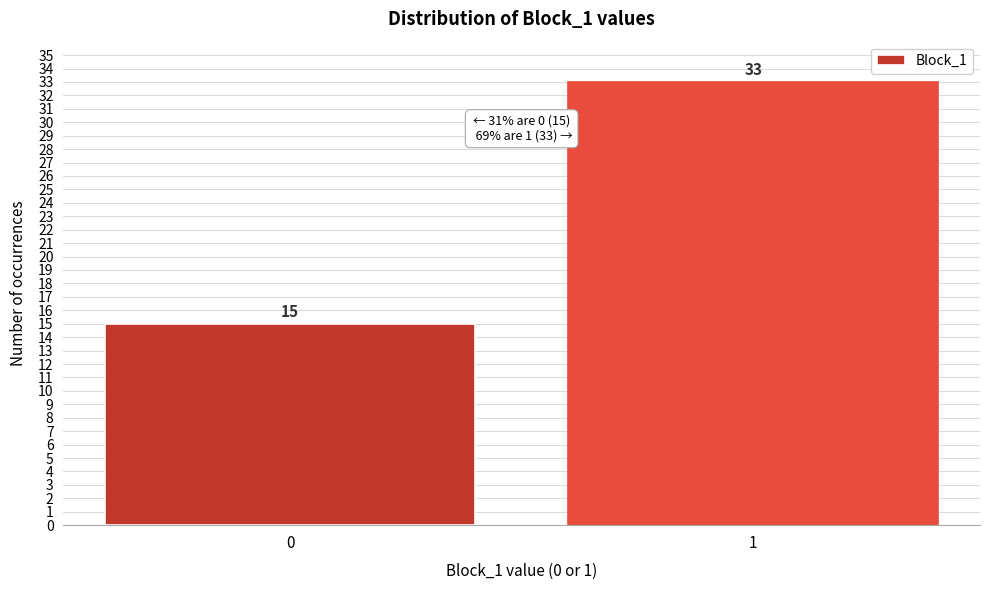

Reading left to right, what are all the values shown in this chart?

0=15	1=33